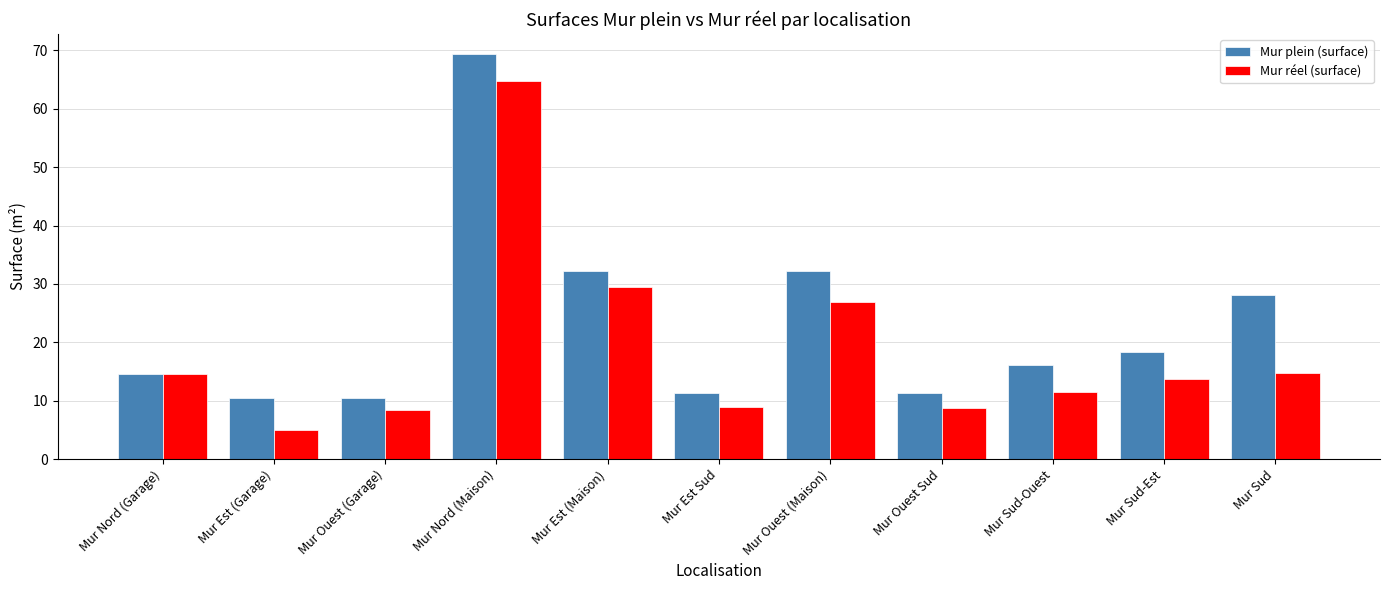

What is the spread (max minus min) of values at Mur Ouest (Garage)?

1.9